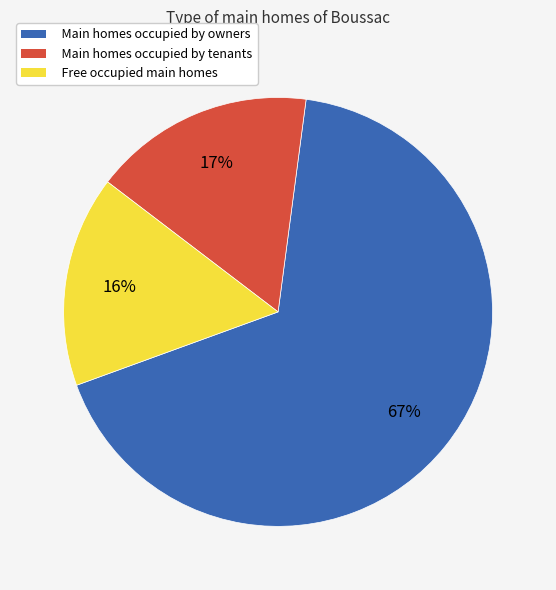

Which category has the biggest portion of the pie?

Main homes occupied by owners